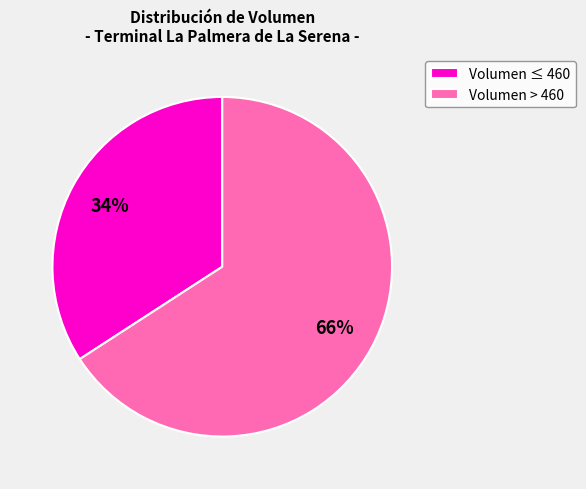

Is there any slice that represents more than half of the pie?

Yes